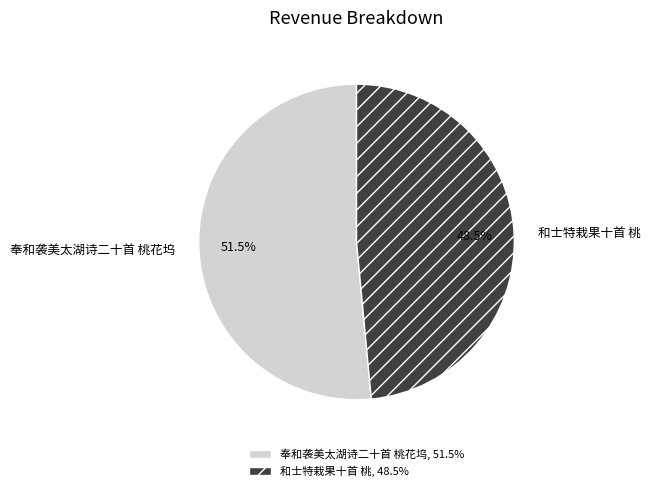

Is there a majority slice in this chart?

Yes